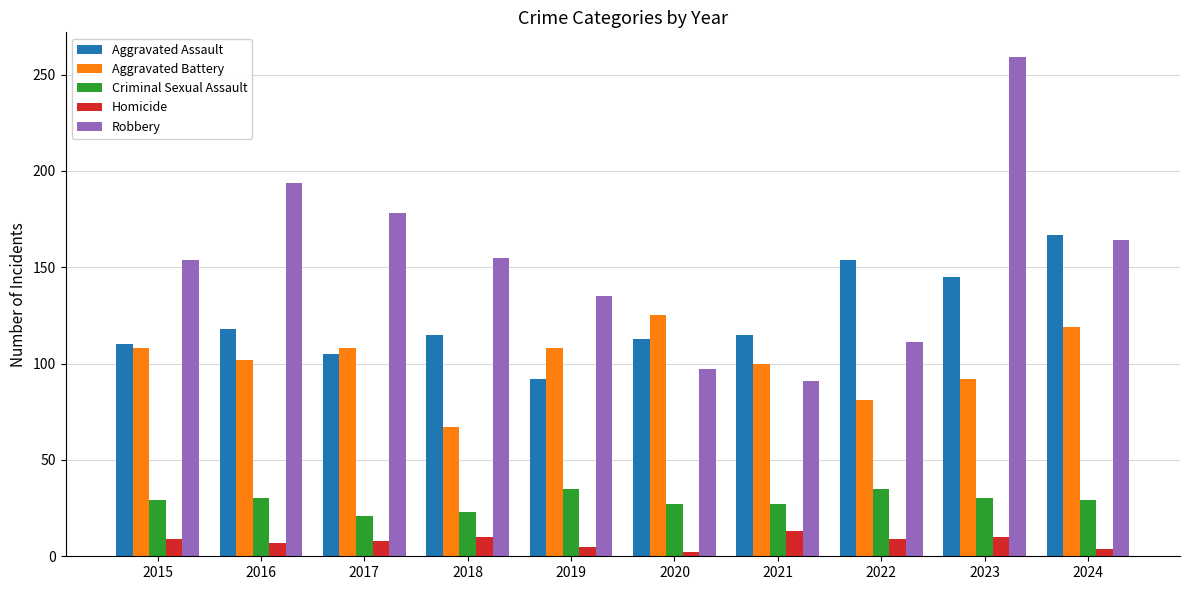

What is the difference between the Aggravated Battery values at 2024 and 2019?

11